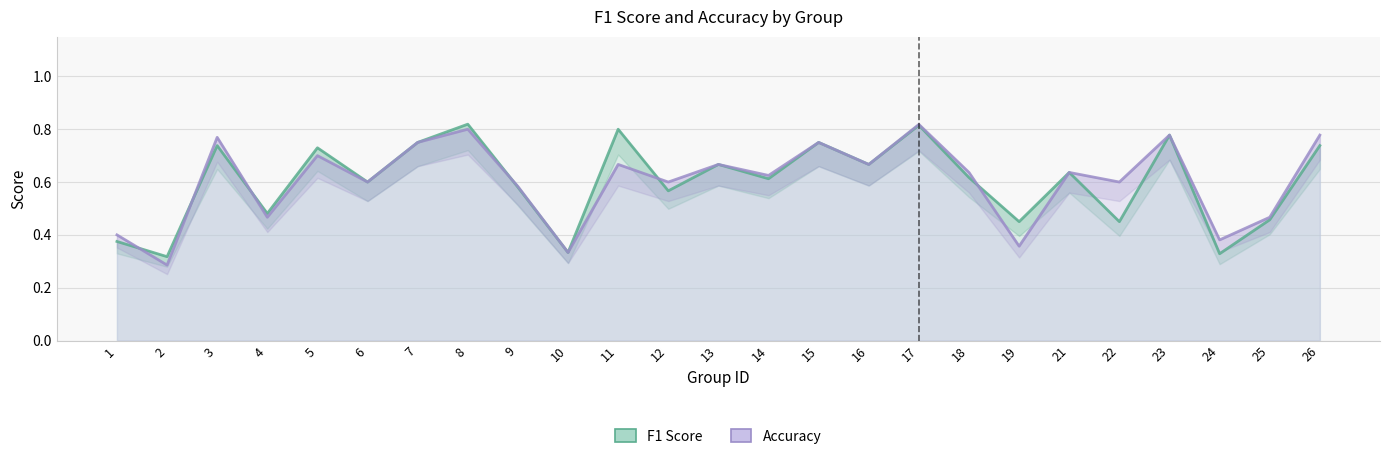

At which category does the chart reach its peak across all series?

8